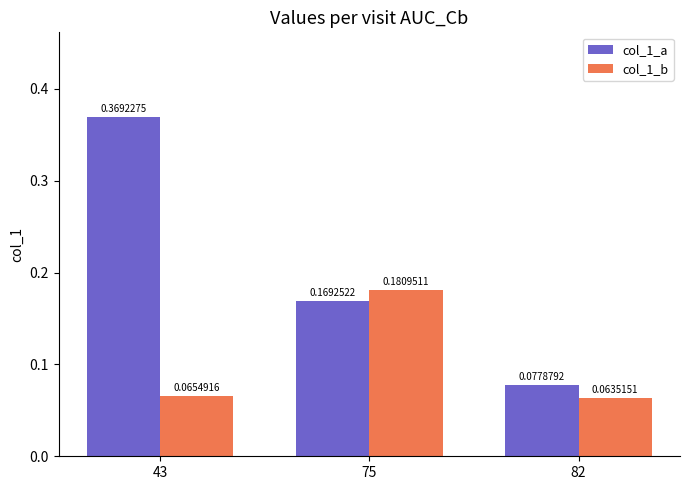

What is the sum of all col_1_b values?

0.3